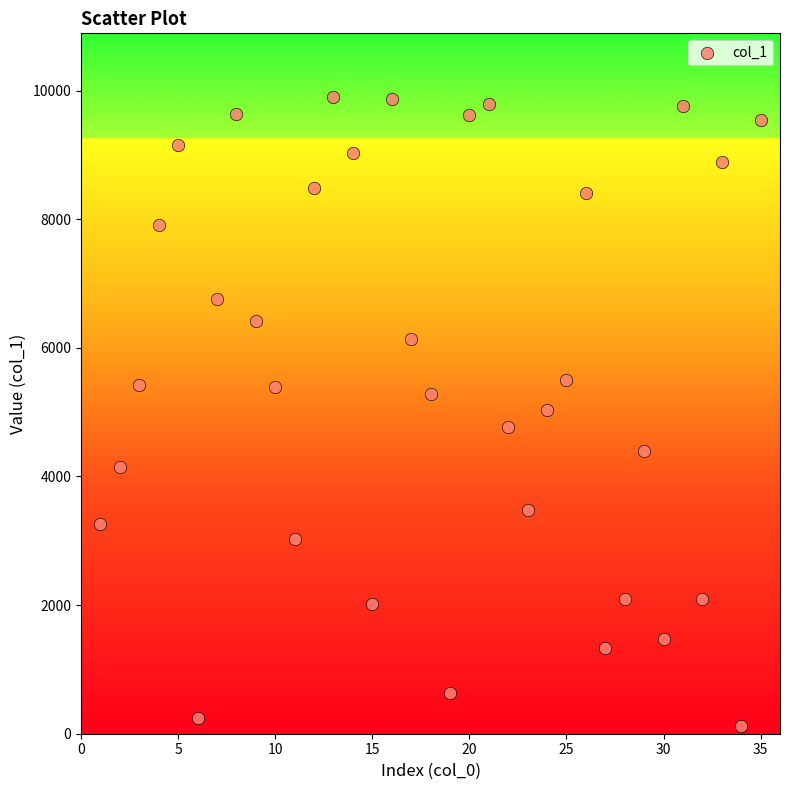

What is the range of X values (max minus min)?

34